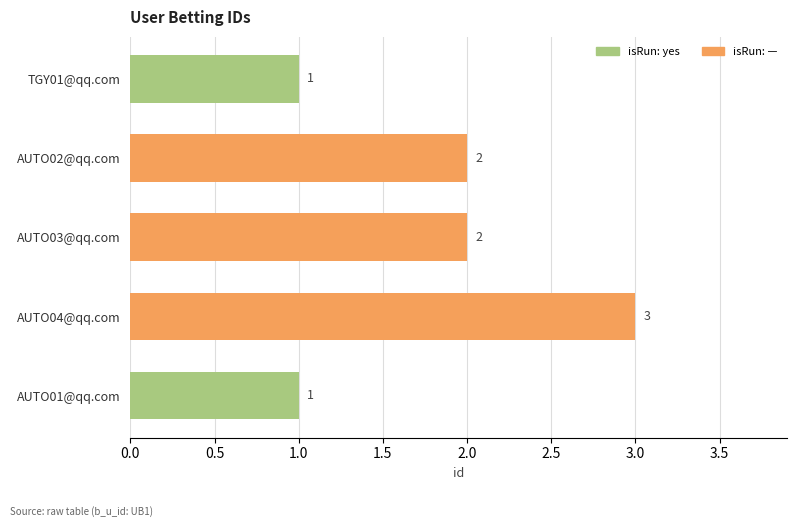

Which has a higher value, AUTO02@qq.com or AUTO04@qq.com?

AUTO04@qq.com